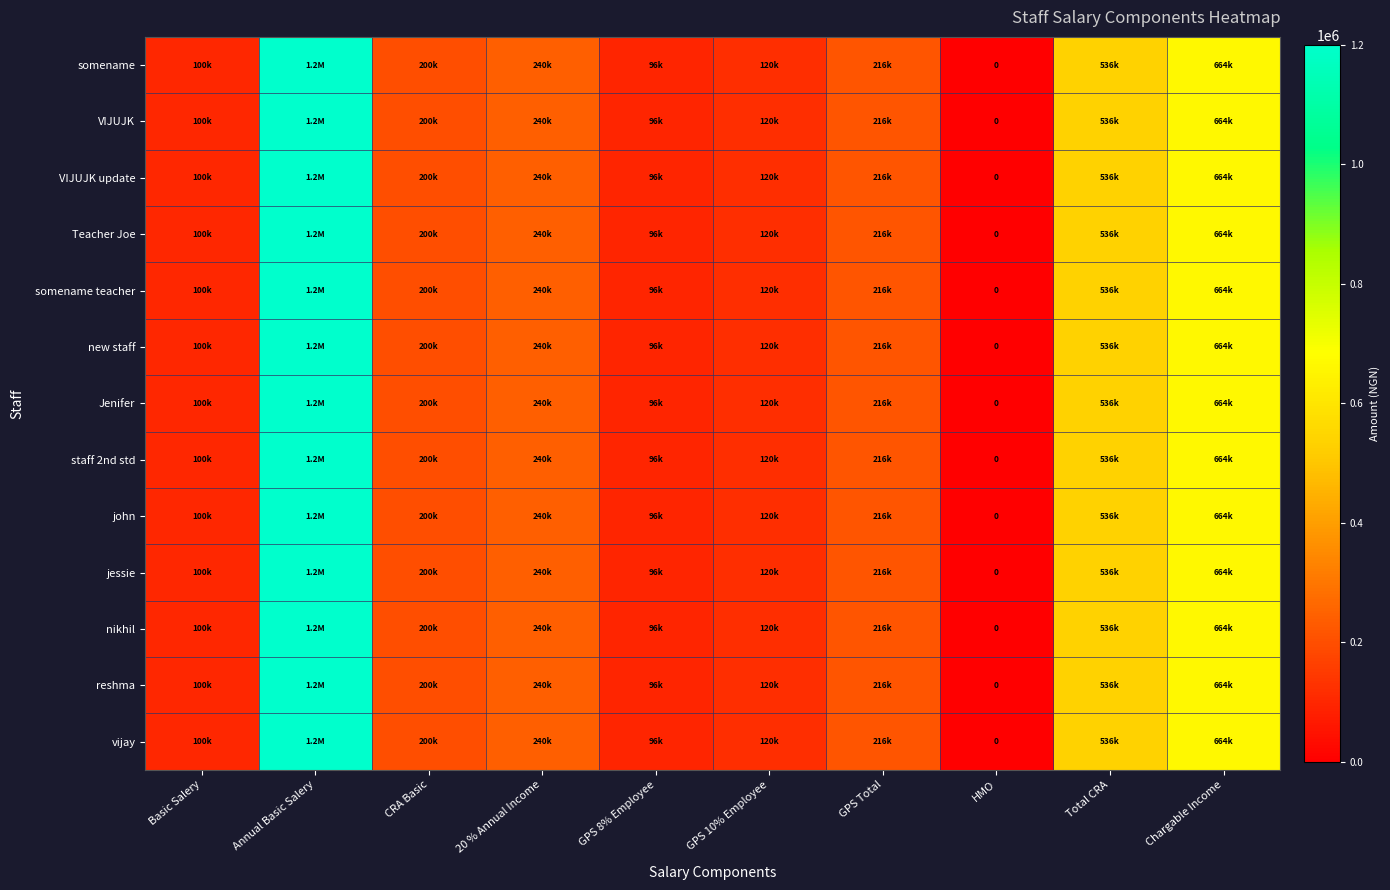

Is it true that reshma equals 240000 at 20 % Annual Income?

True